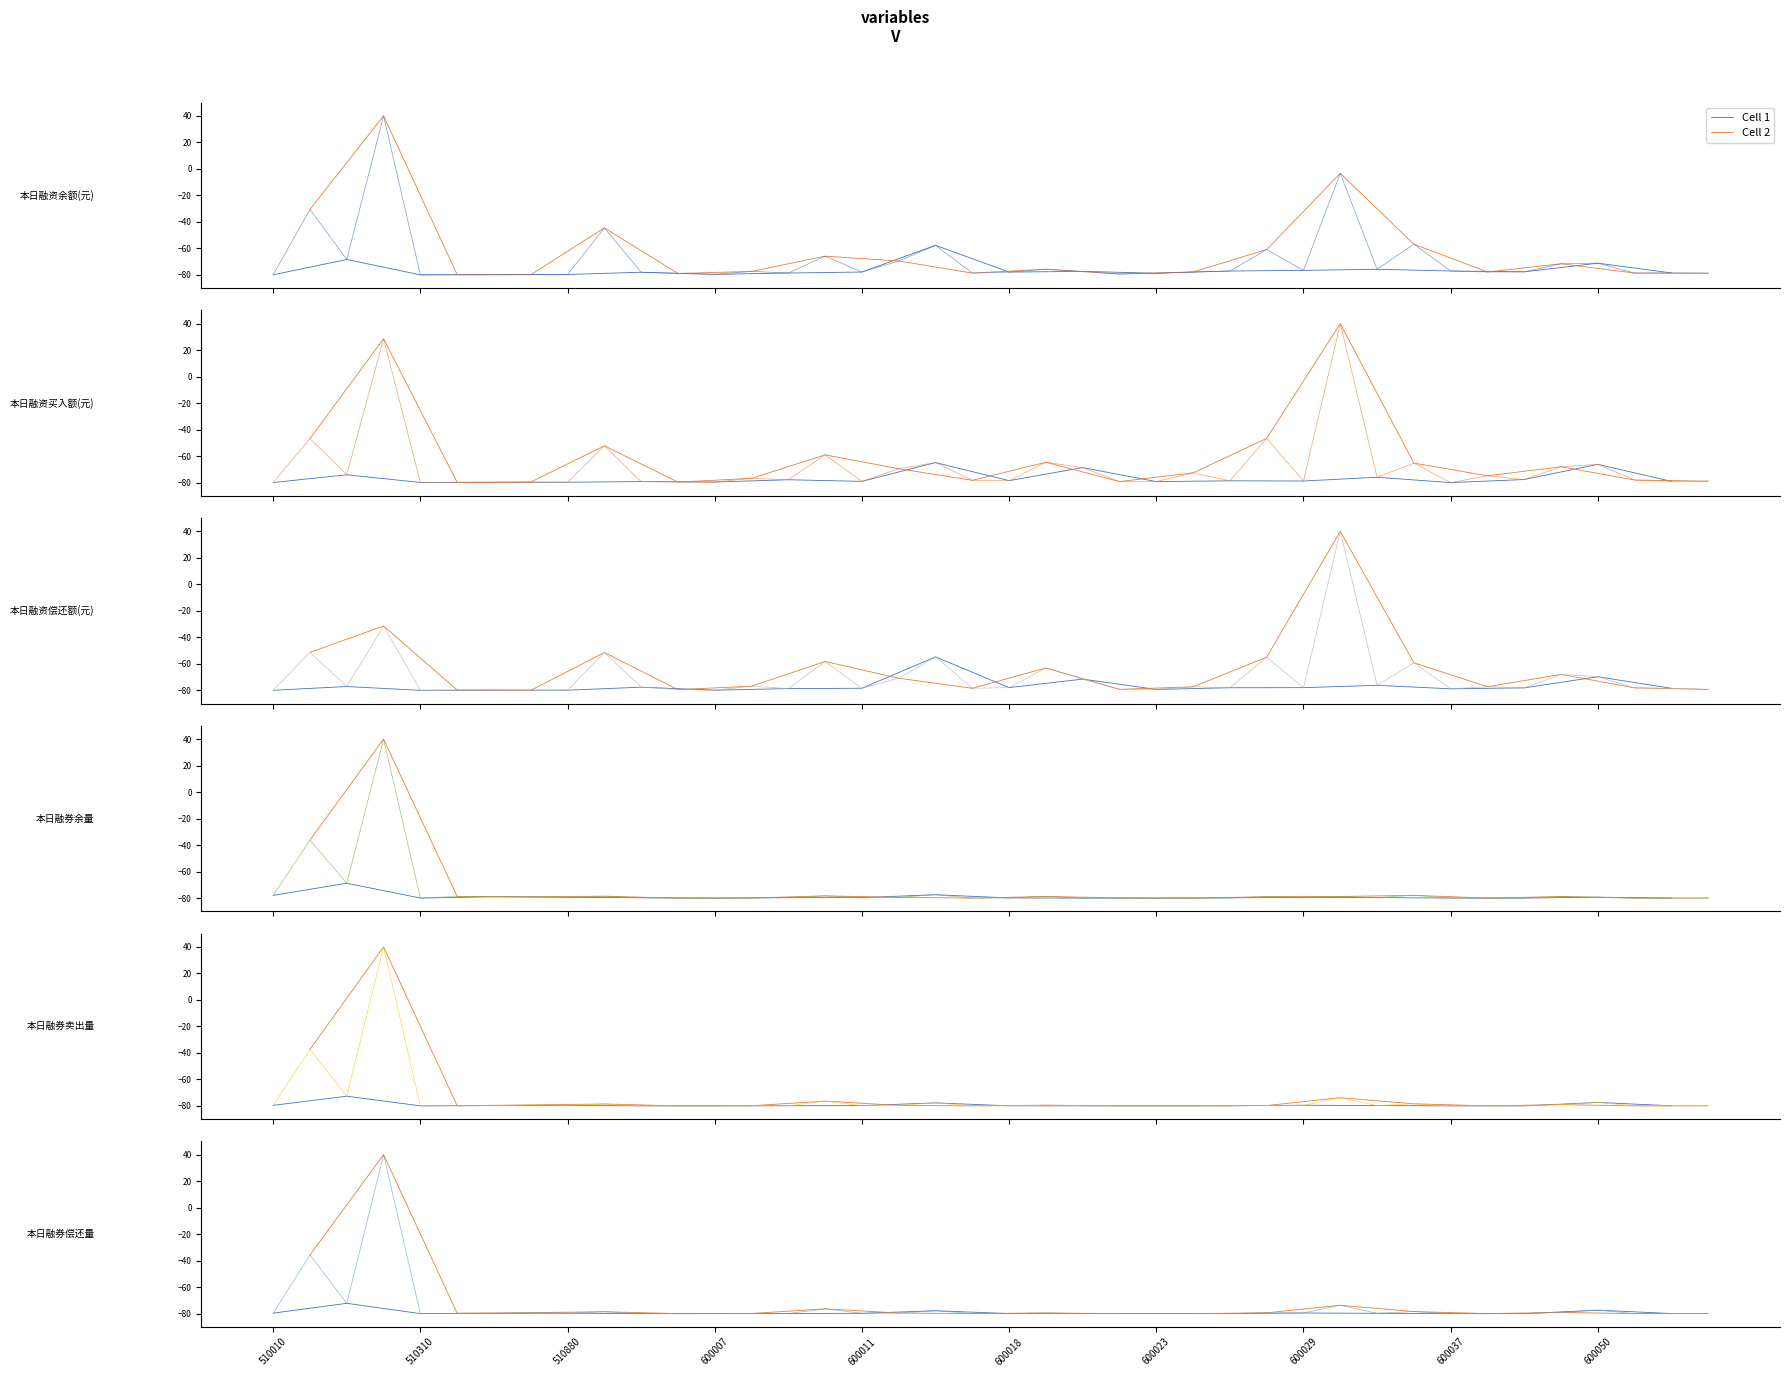

After their last crossing, which series has the higher values: 本日融资买入额(元) or 本日融券余量?

本日融资买入额(元)